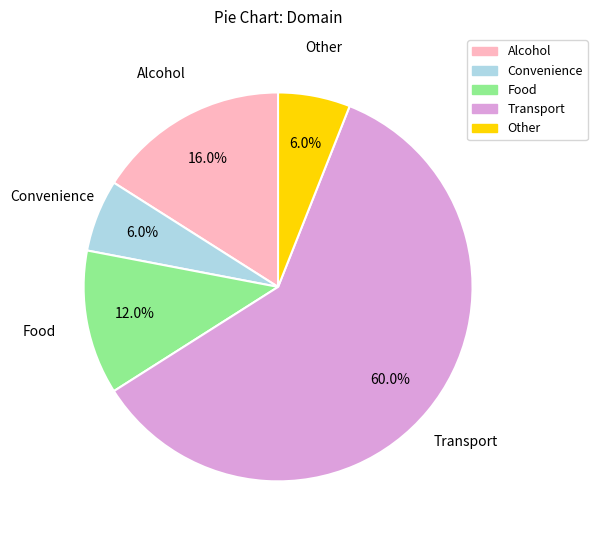

How much of the chart is everything except Food?

88.0%